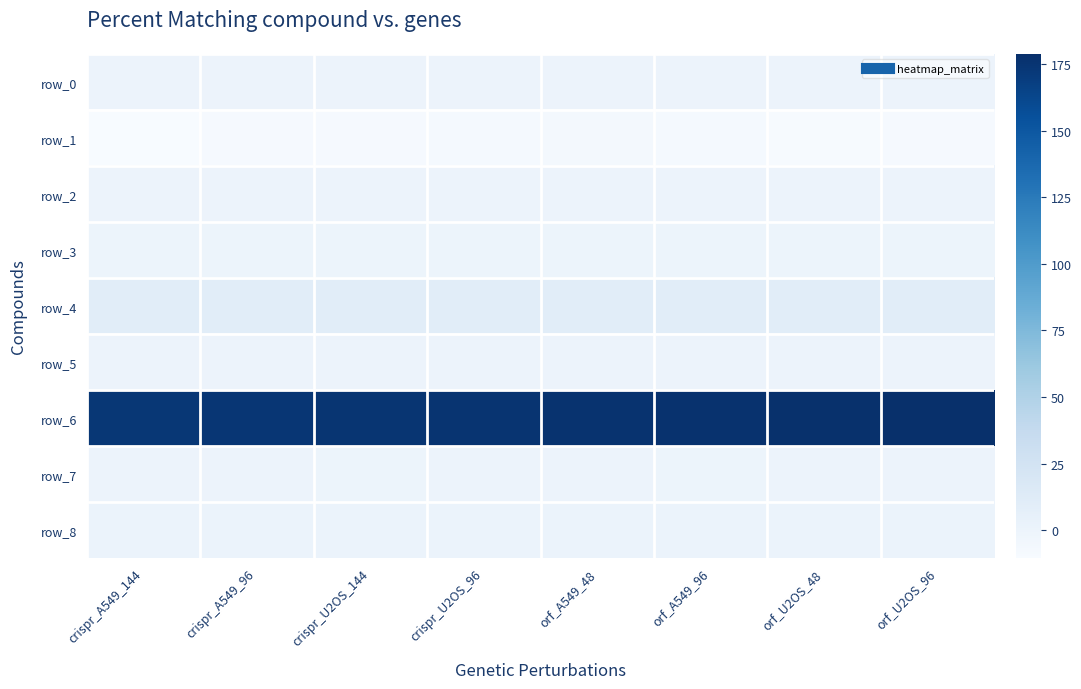

The value of row_6 at orf_U2OS_96 is 51.1. True or false?

False